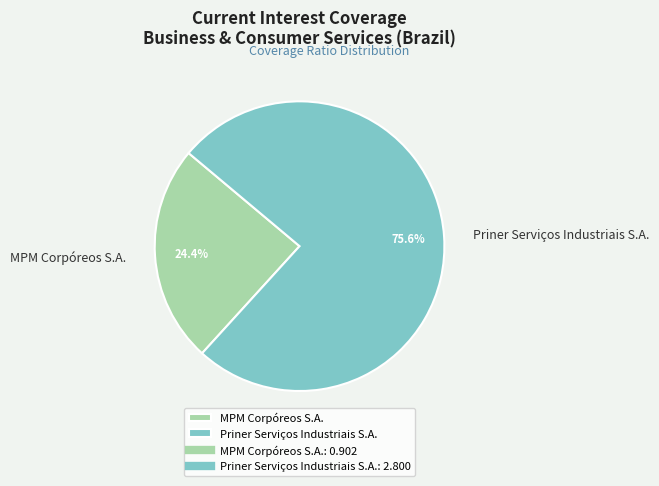

Rank the categories by value from highest to lowest.

Priner Serviços Industriais S.A., MPM Corpóreos S.A.